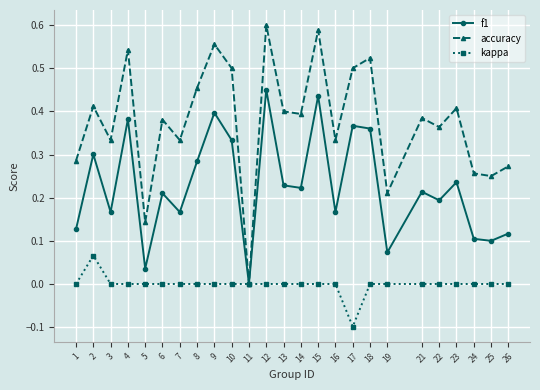

What is the value of the kappa point at the 17th from the left?

-0.1